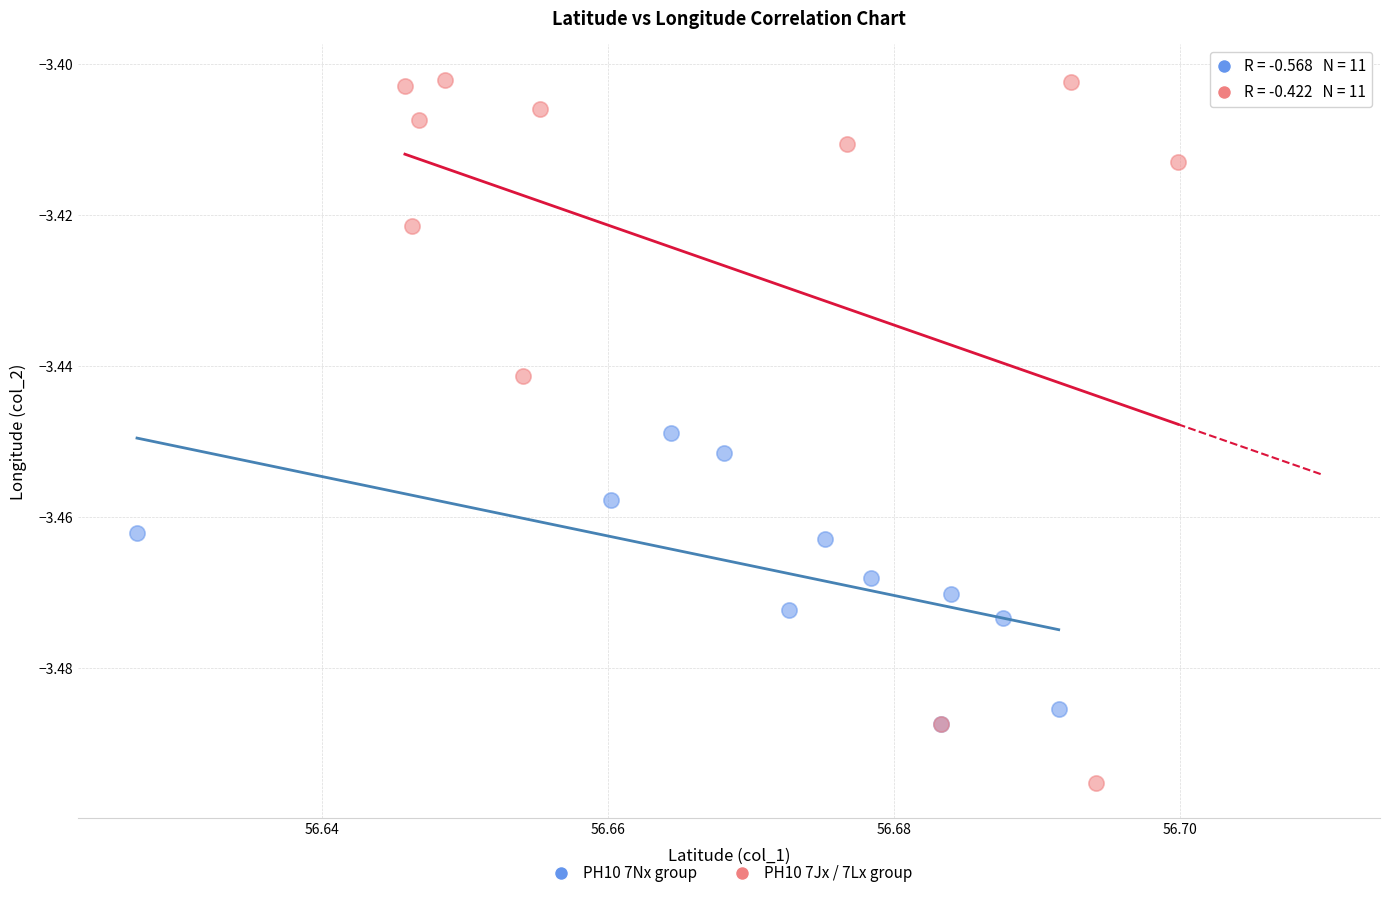

Which series reaches the maximum Y coordinate?

PH10 7Jx / 7Lx group